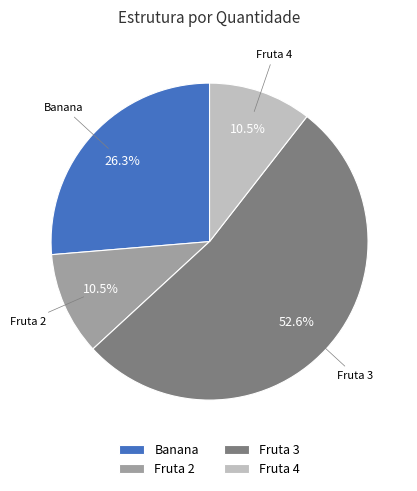

Which category has the biggest portion of the pie?

Fruta 3